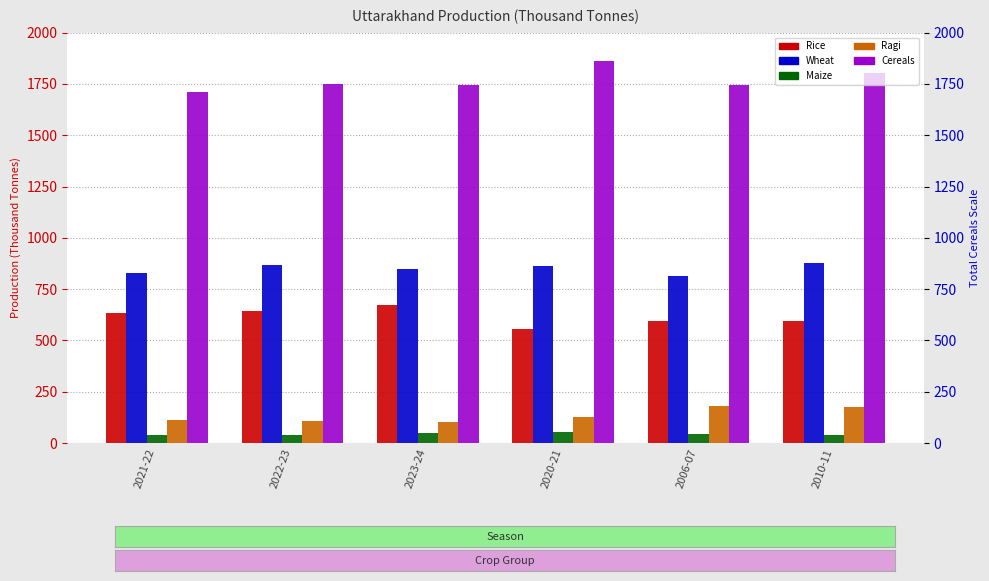

What is the average value of the Rice series?

615.7